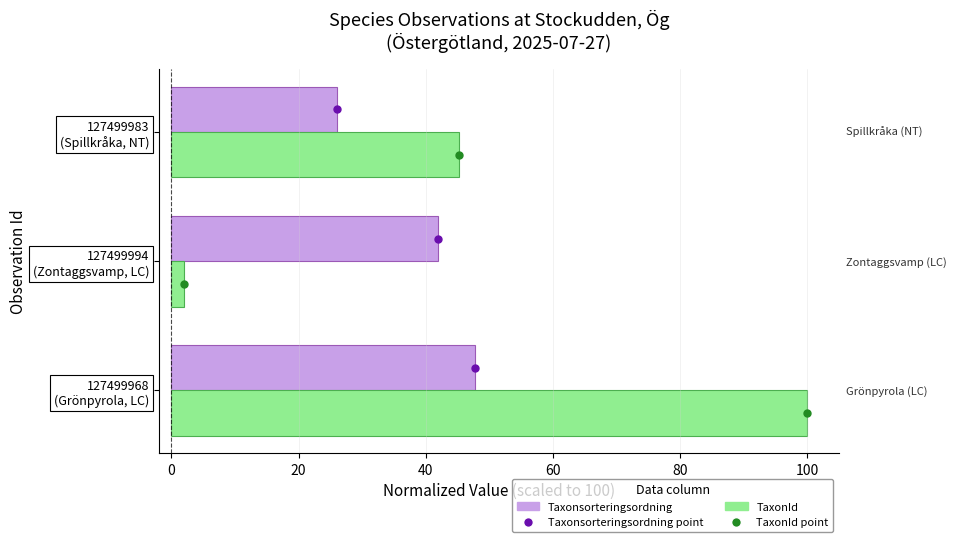

Rank the series by their maximum value, from lowest to highest.

Taxonsorteringsordning, TaxonId